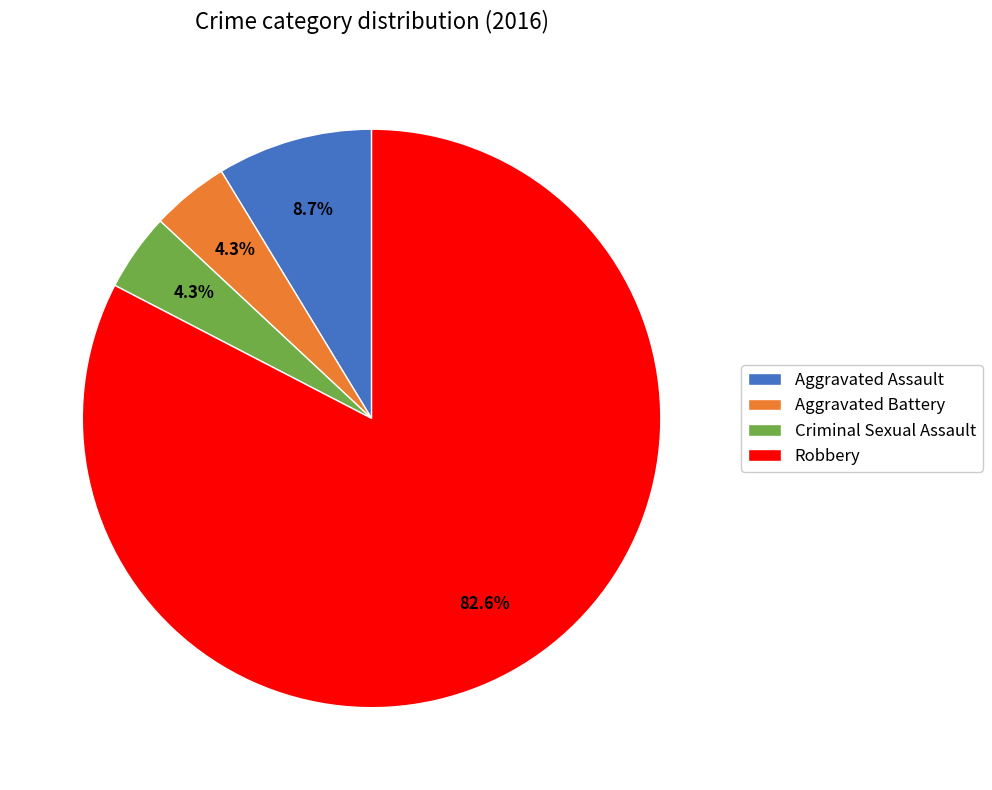

Is it true that Aggravated Assault is 9% of the pie?

True